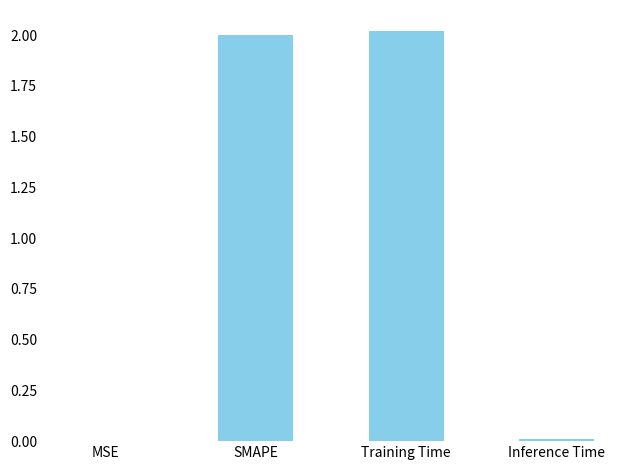

What is the average value?

1.0